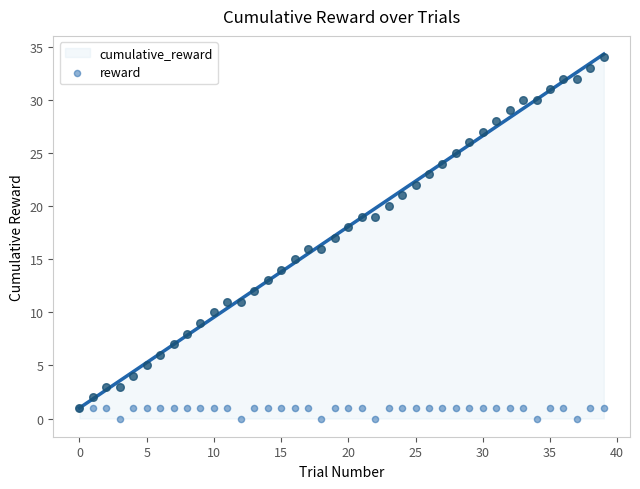

What is the ratio of the value at 25 to the value at 24?

1.0